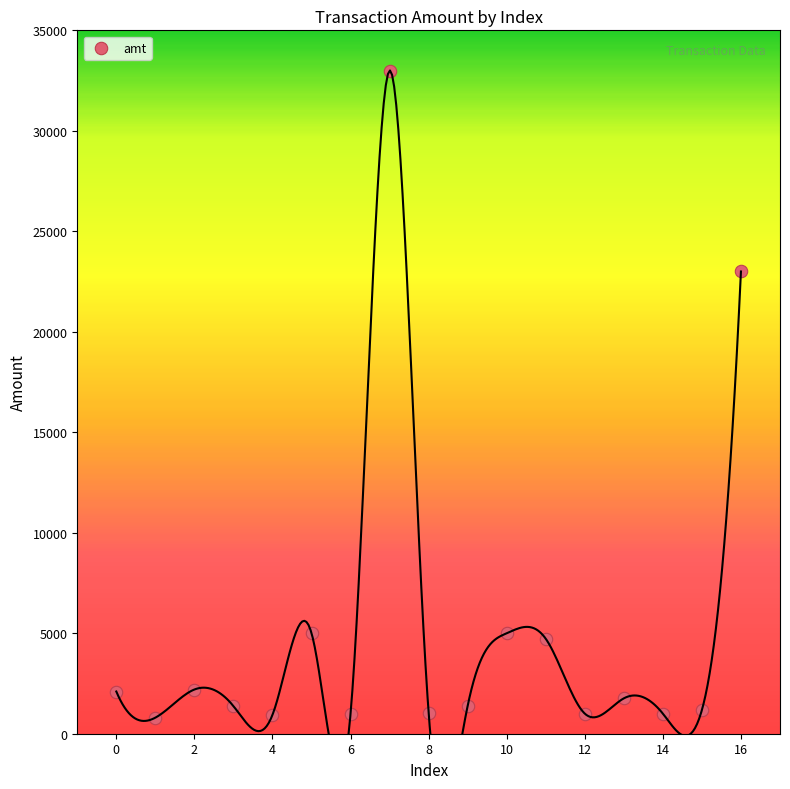

What Y value in the scatter plot is closest to 16900?

23000